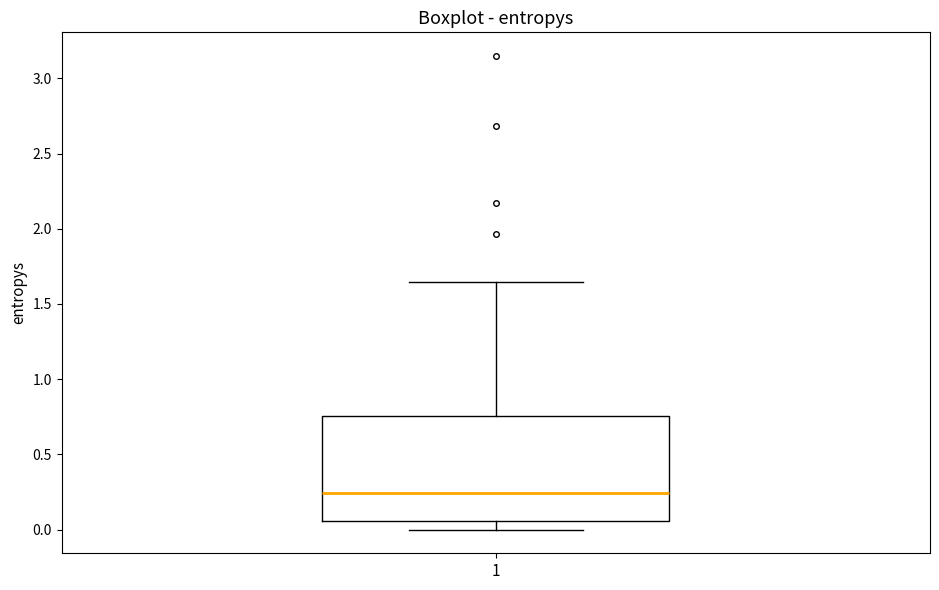

Where does the lower whisker of the box at x = 1 end on the y-axis? The values are not printed on the chart, so give them approximately, as read against the axis.

0.00